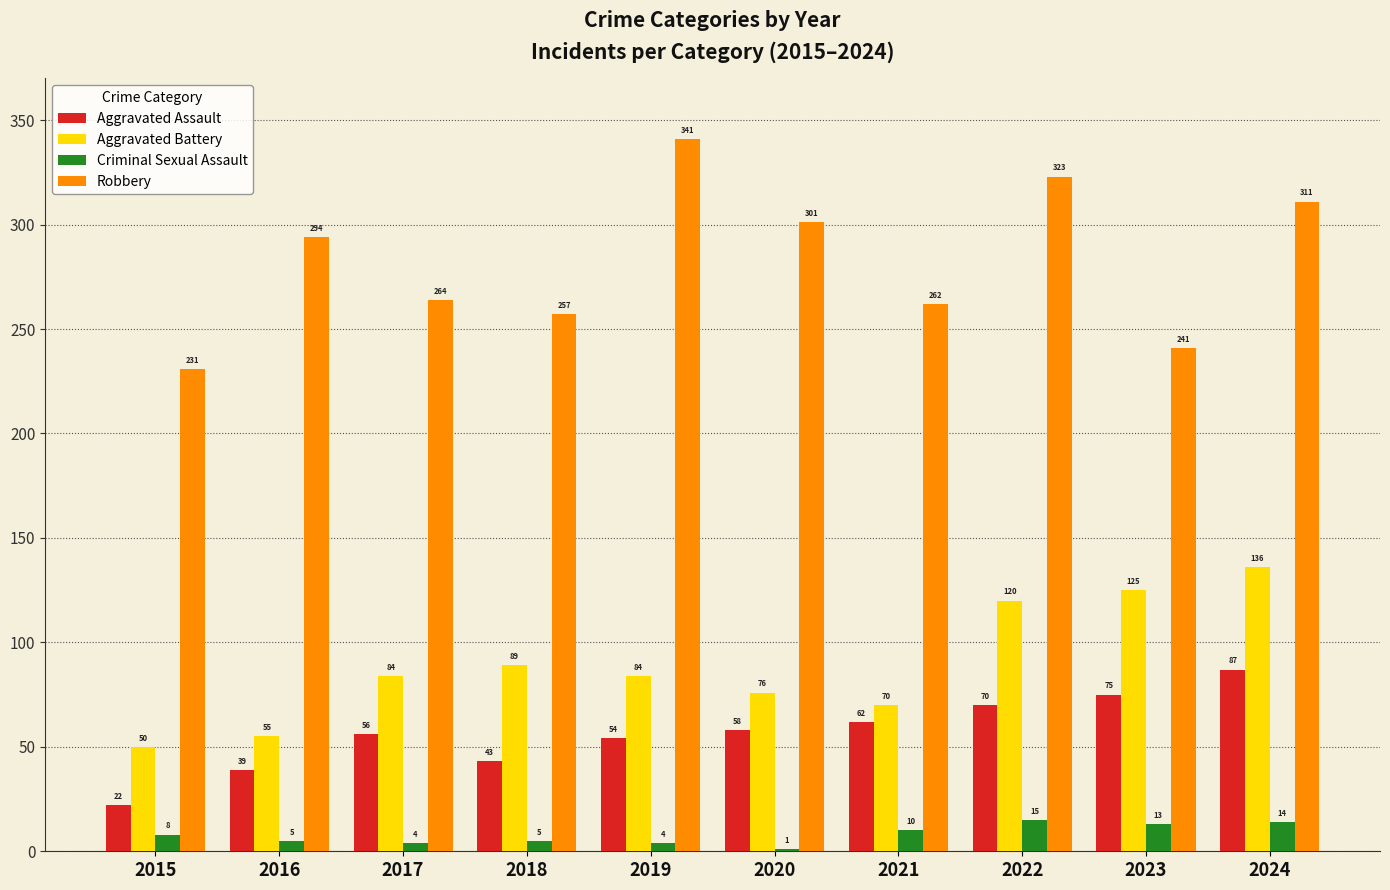

What is the highest value of the Aggravated Assault series?

87